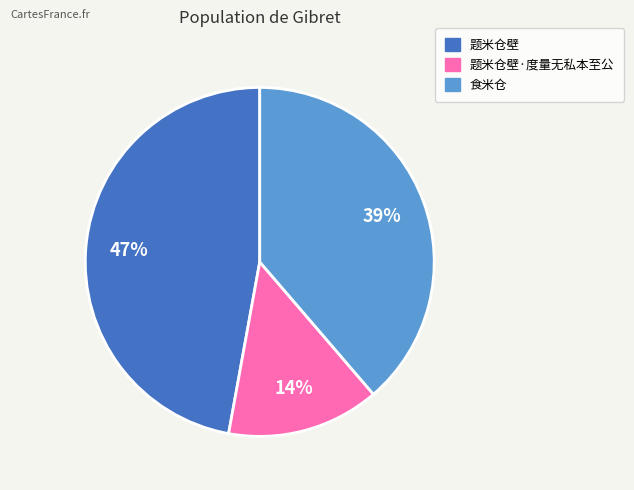

To the nearest percent, what is the difference between the largest and smallest slice percentages?

33%